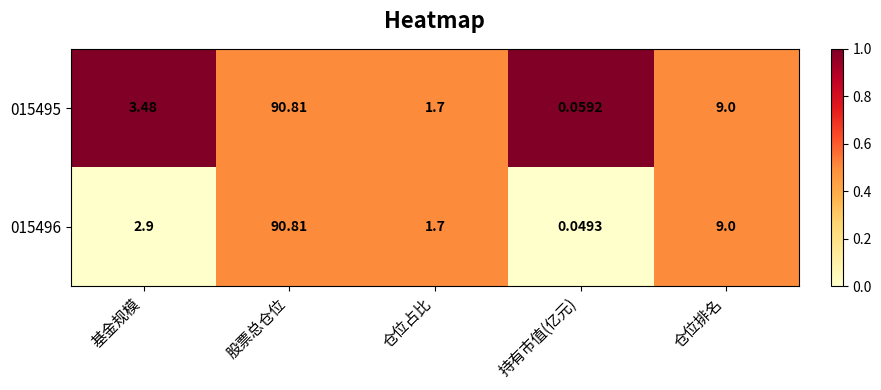

What is the total value across all series at 基金规模?

6.4